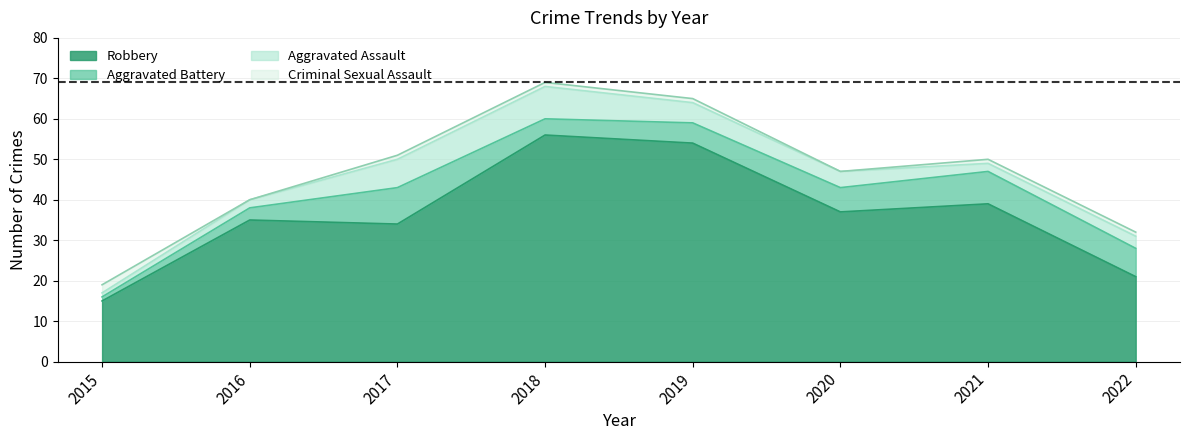

Where do Aggravated Assault and Criminal Sexual Assault first cross each other?

2015 and 2016